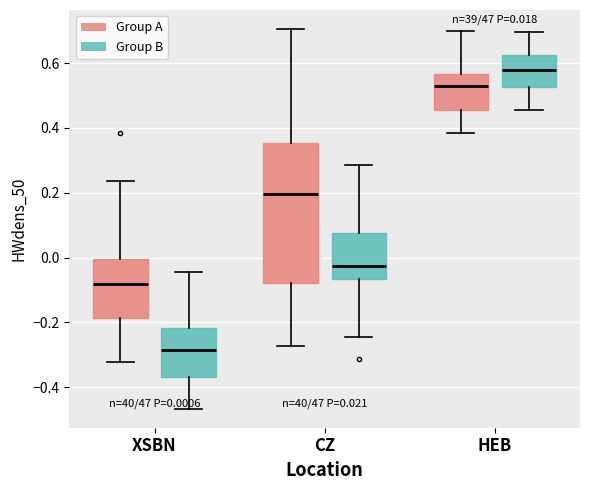

Which box is the tallest, from its lower edge to its upper edge?

CZ (Group A)